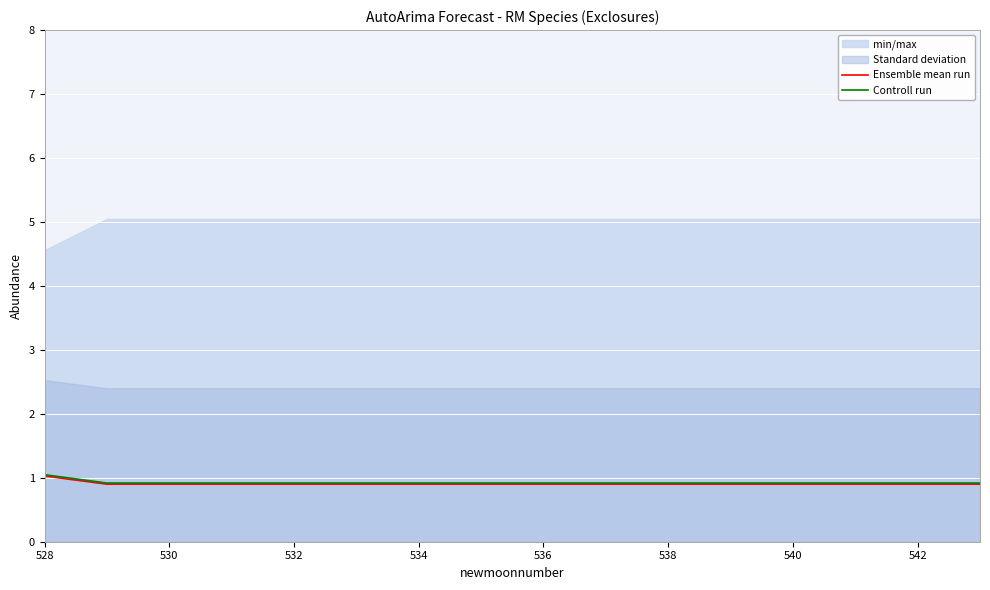

What is the minimum value for Ensemble mean run?

0.9